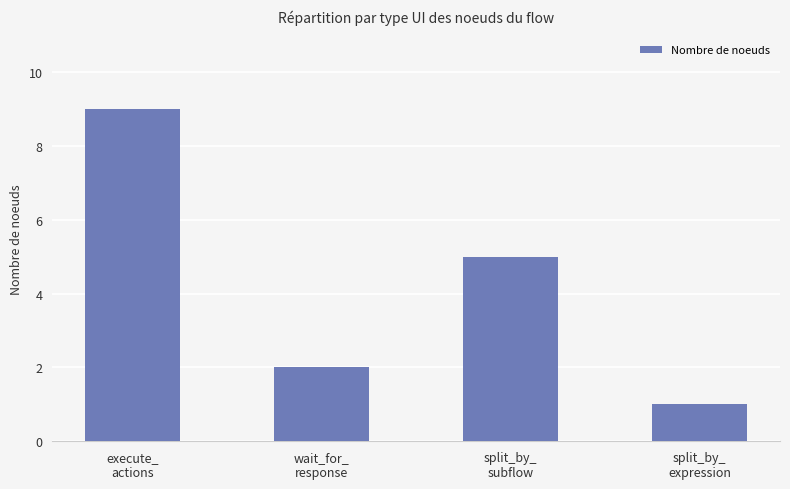

Count the number of data series in this chart.

1